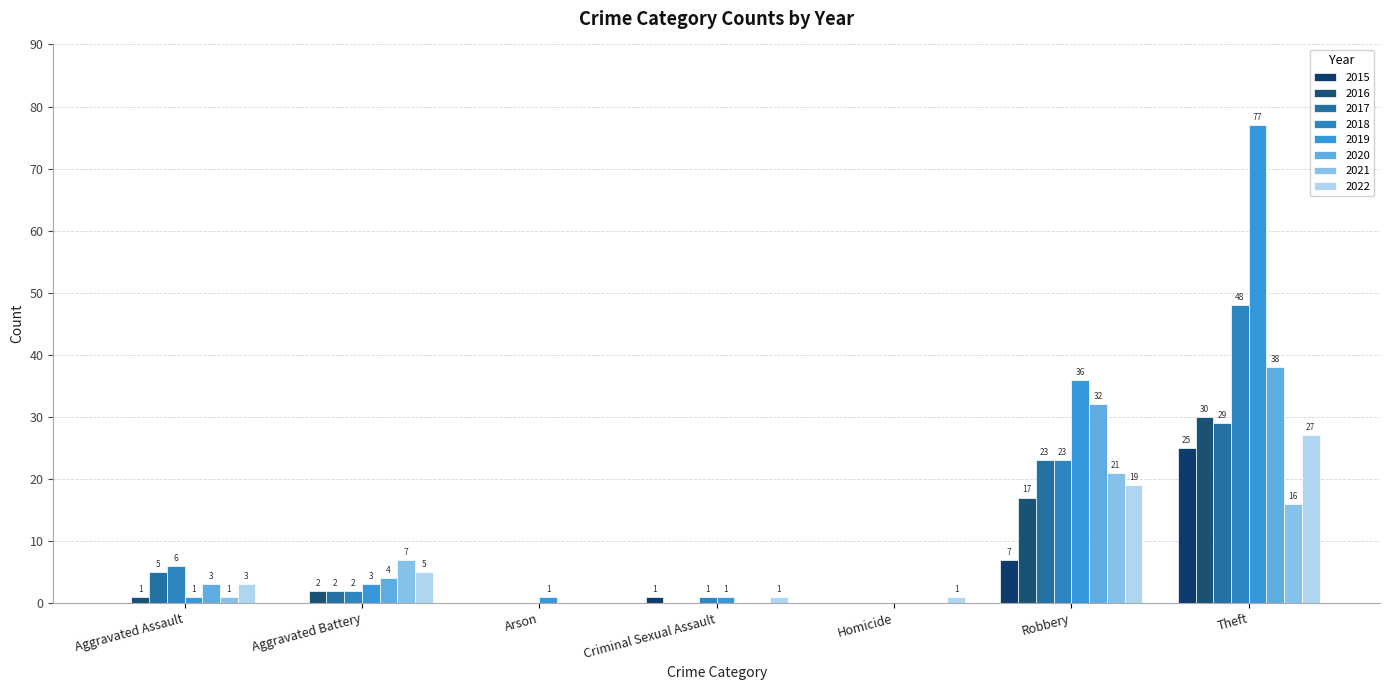

How many categories are shown in the chart?

7